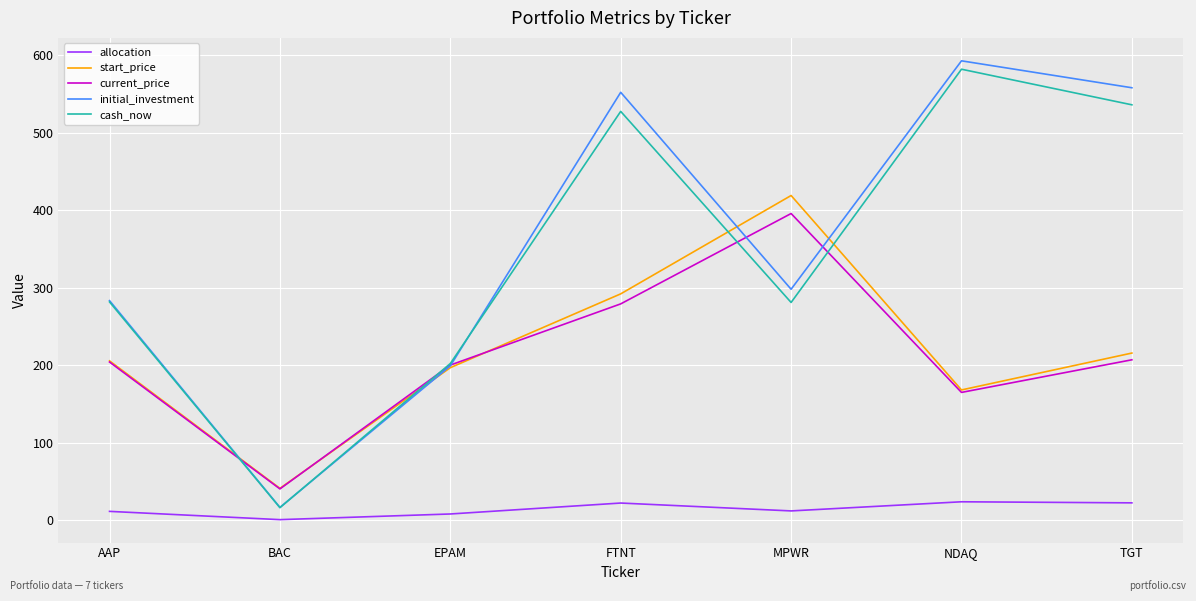

At which category is the sum across all series the highest?

FTNT